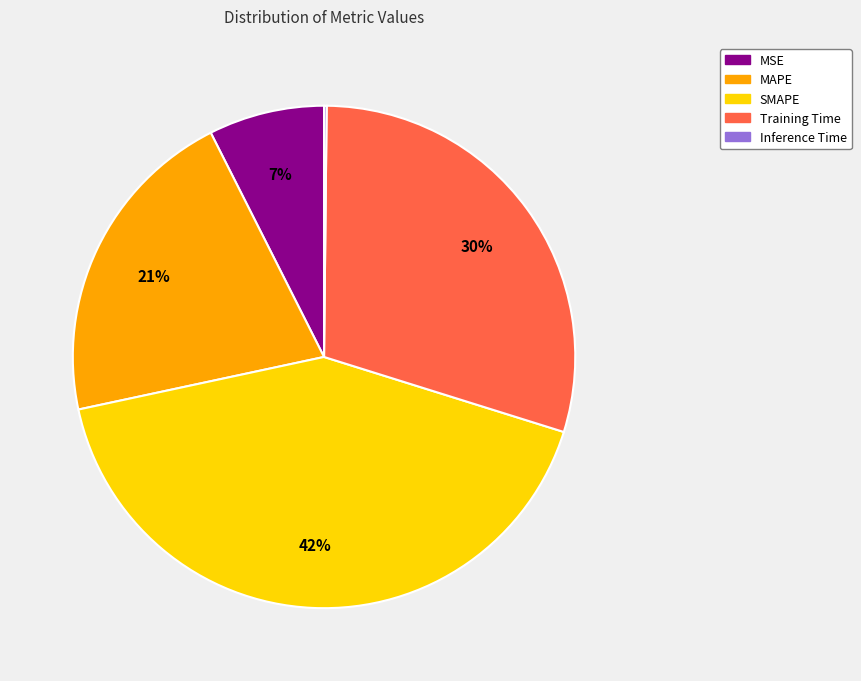

Is there any slice that represents more than half of the pie?

No